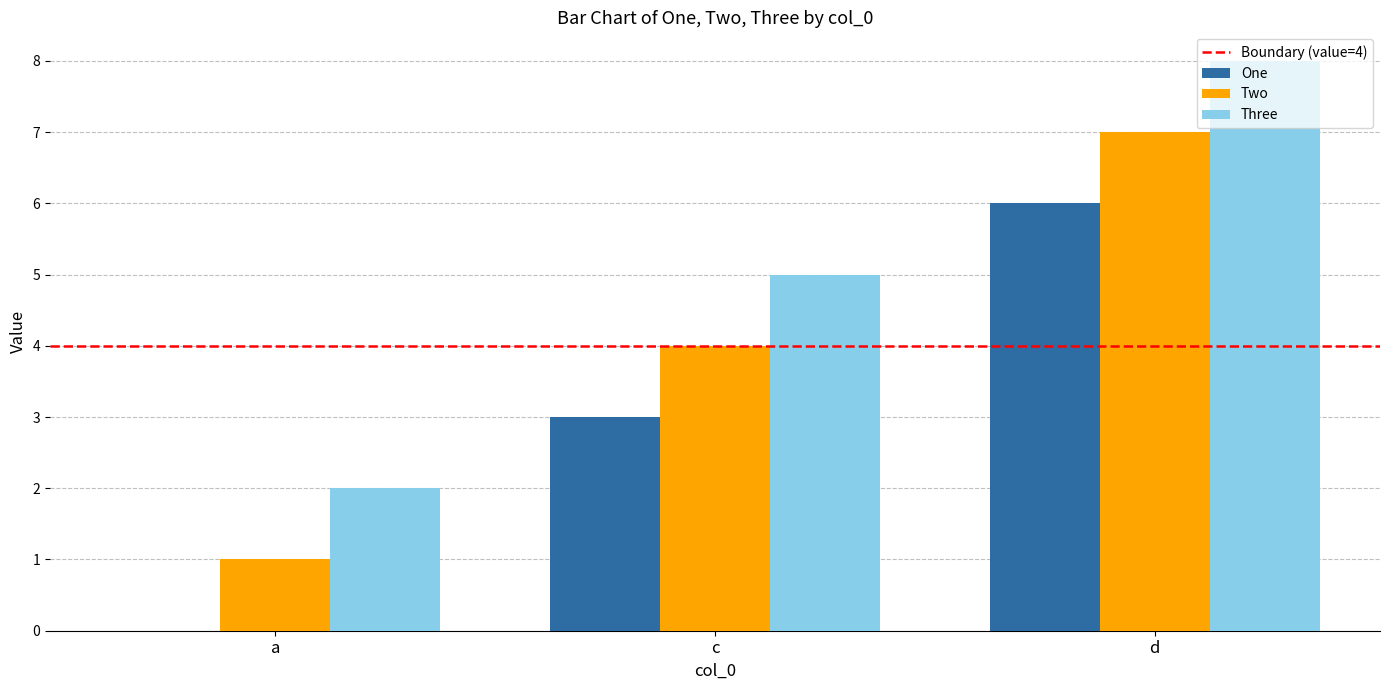

How many series are shown in this chart?

3